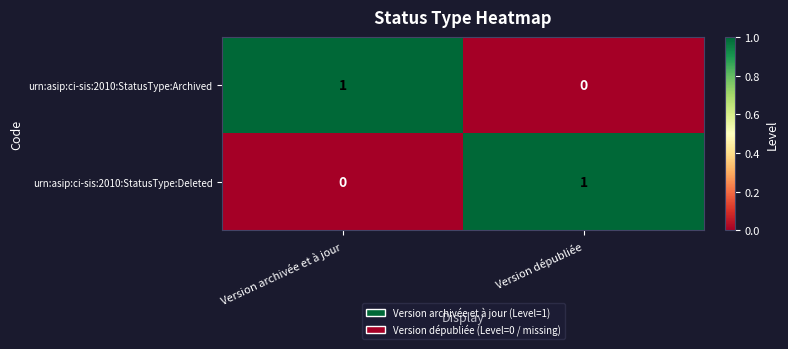

Is it true that urn:asip:ci-sis:2010:StatusType:Deleted equals 0 at Version archivée et à jour?

True